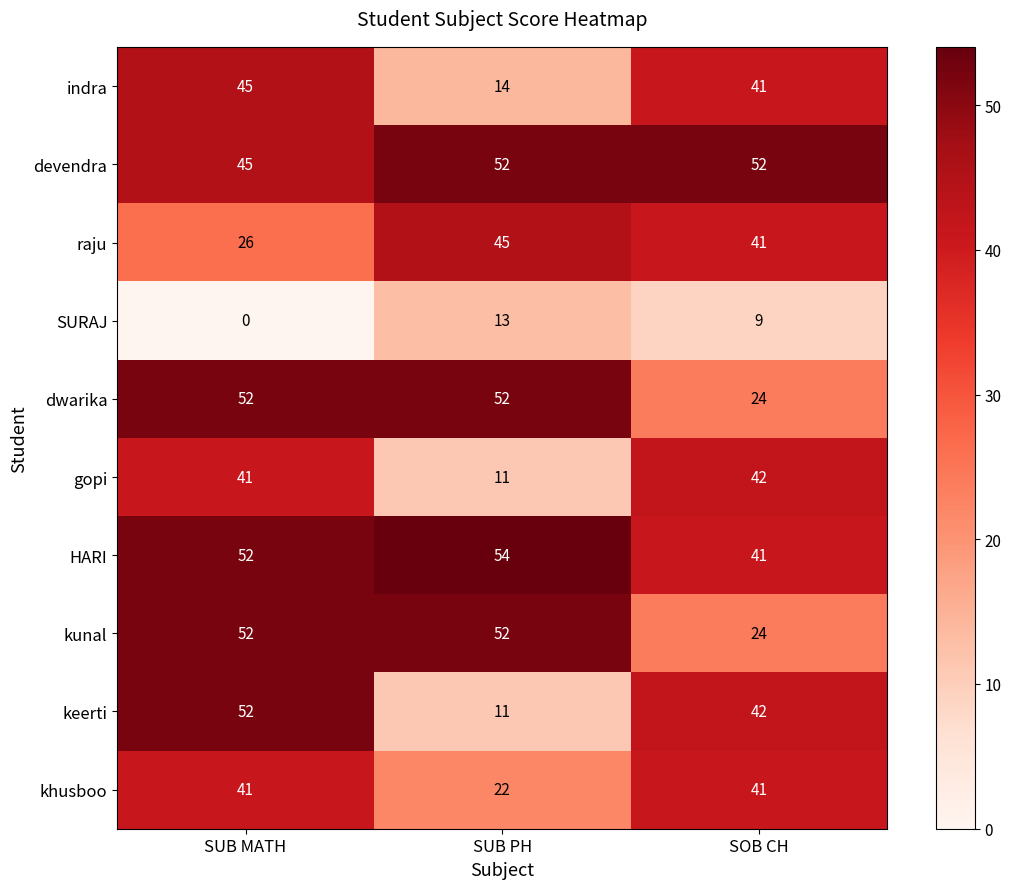

Reading left to right, extract all data points from this chart.

indra: SUB MATH=45	SUB PH=14	SOB CH=41
devendra: SUB MATH=45	SUB PH=52	SOB CH=52
raju: SUB MATH=26	SUB PH=45	SOB CH=41
SURAJ: SUB MATH=0	SUB PH=13	SOB CH=9
dwarika: SUB MATH=52	SUB PH=52	SOB CH=24
gopi: SUB MATH=41	SUB PH=11	SOB CH=42
HARI: SUB MATH=52	SUB PH=54	SOB CH=41
kunal: SUB MATH=52	SUB PH=52	SOB CH=24
keerti: SUB MATH=52	SUB PH=11	SOB CH=42
khusboo: SUB MATH=41	SUB PH=22	SOB CH=41